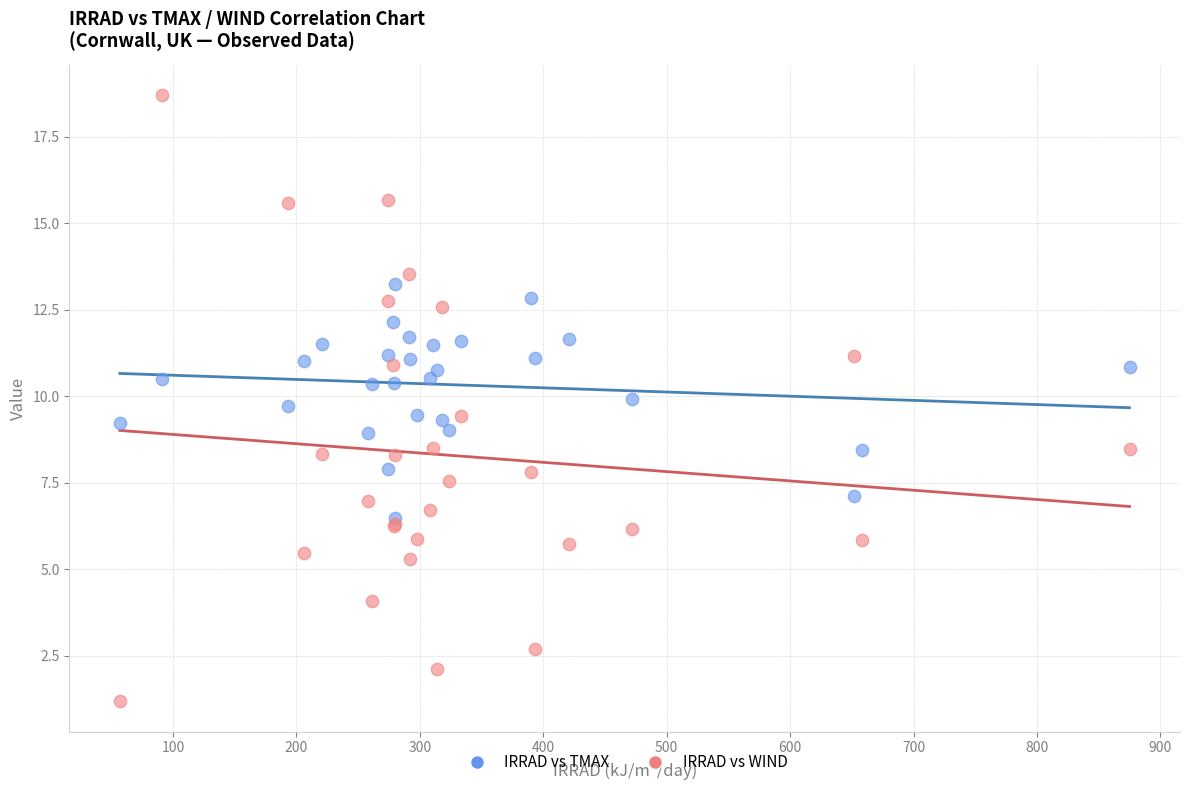

Which series reaches the minimum Y coordinate?

IRRAD vs WIND